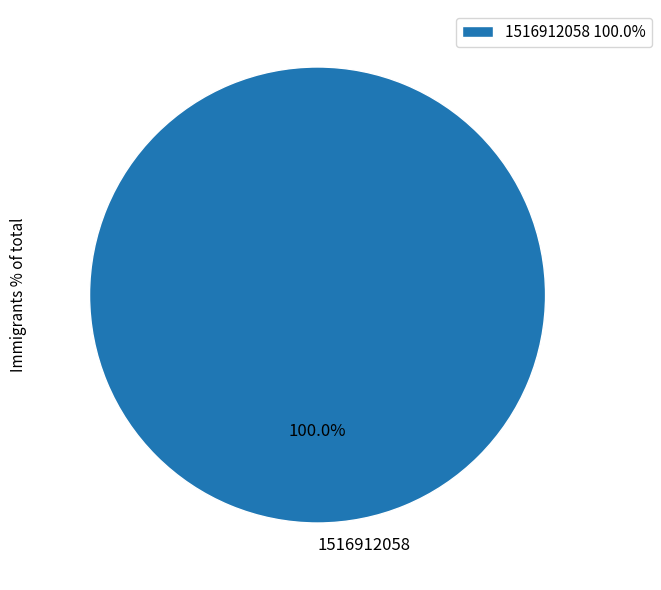

Is there a majority slice in this chart?

Yes